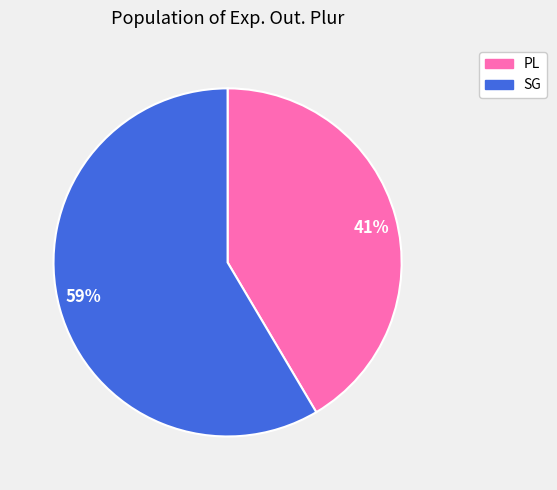

Rank the categories by value from lowest to highest.

41%, 59%